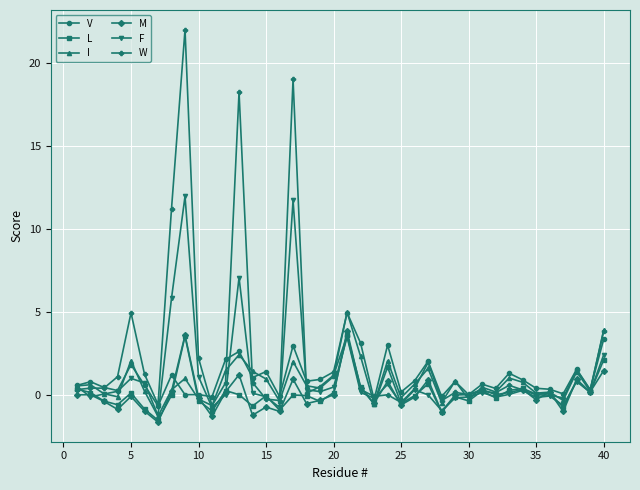

Which series has the largest range (max minus min)?

W